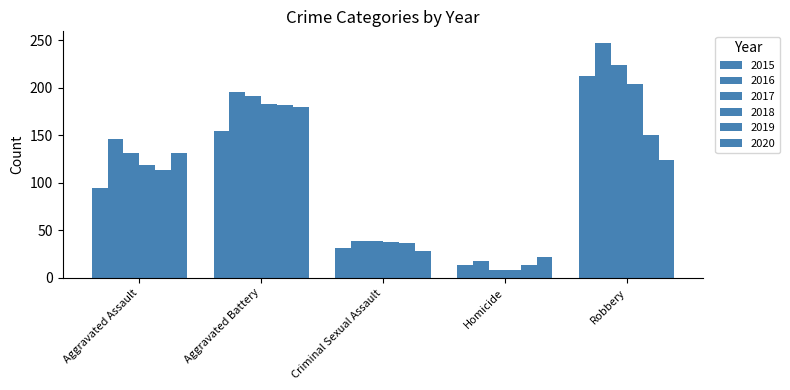

How many bars are there in each group?

6